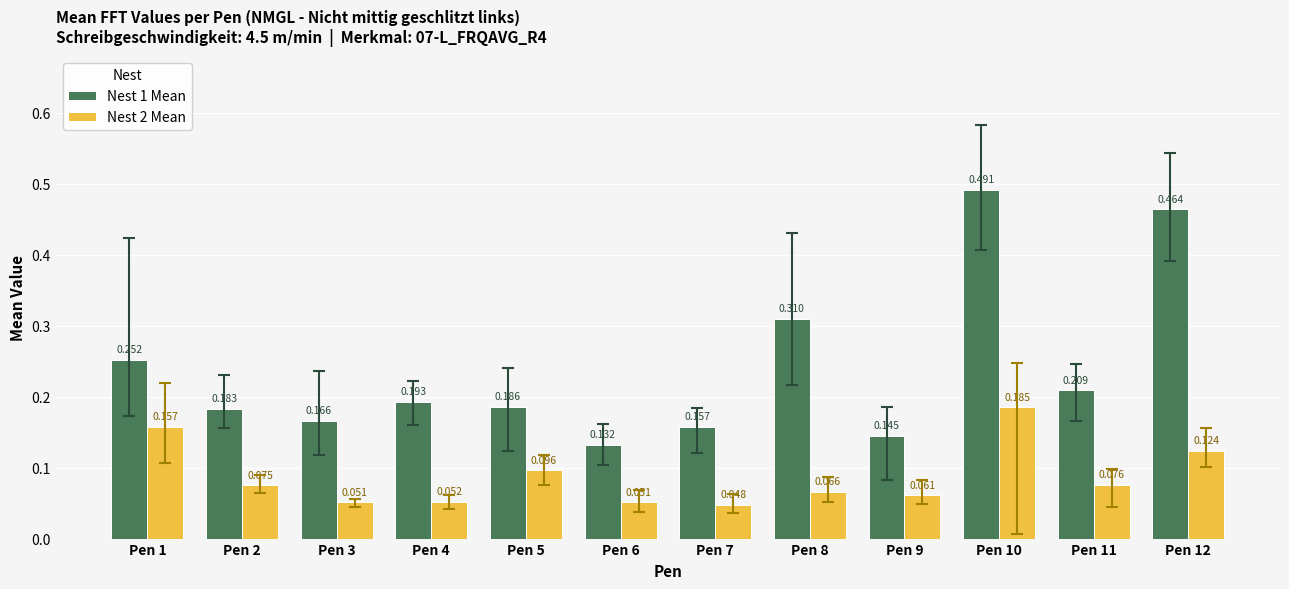

Is the value of Nest 2 Mean at Pen 1 greater than the value of Nest 1 Mean at Pen 9?

Yes